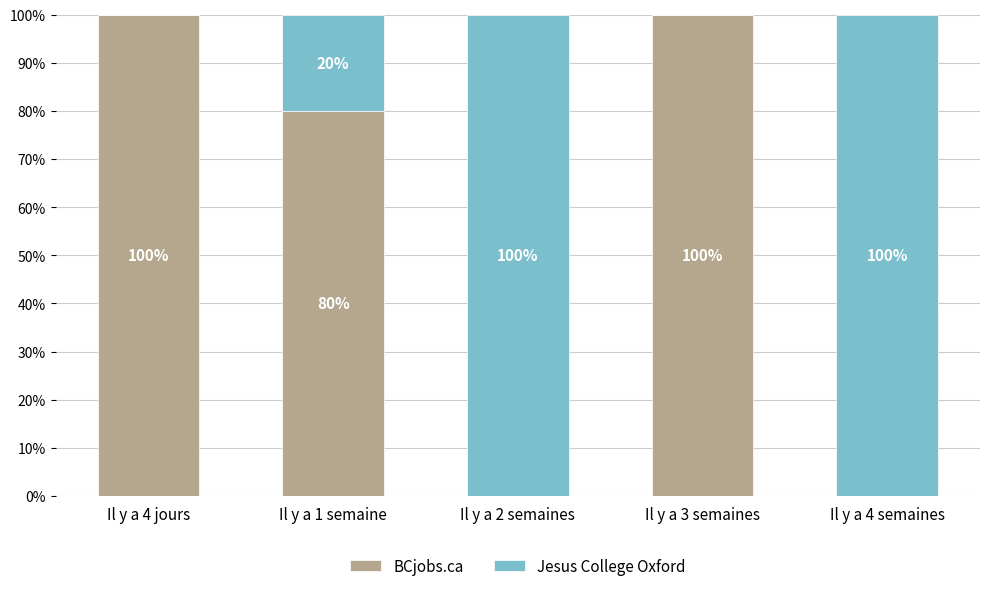

What is the maximum value for BCjobs.ca?

100